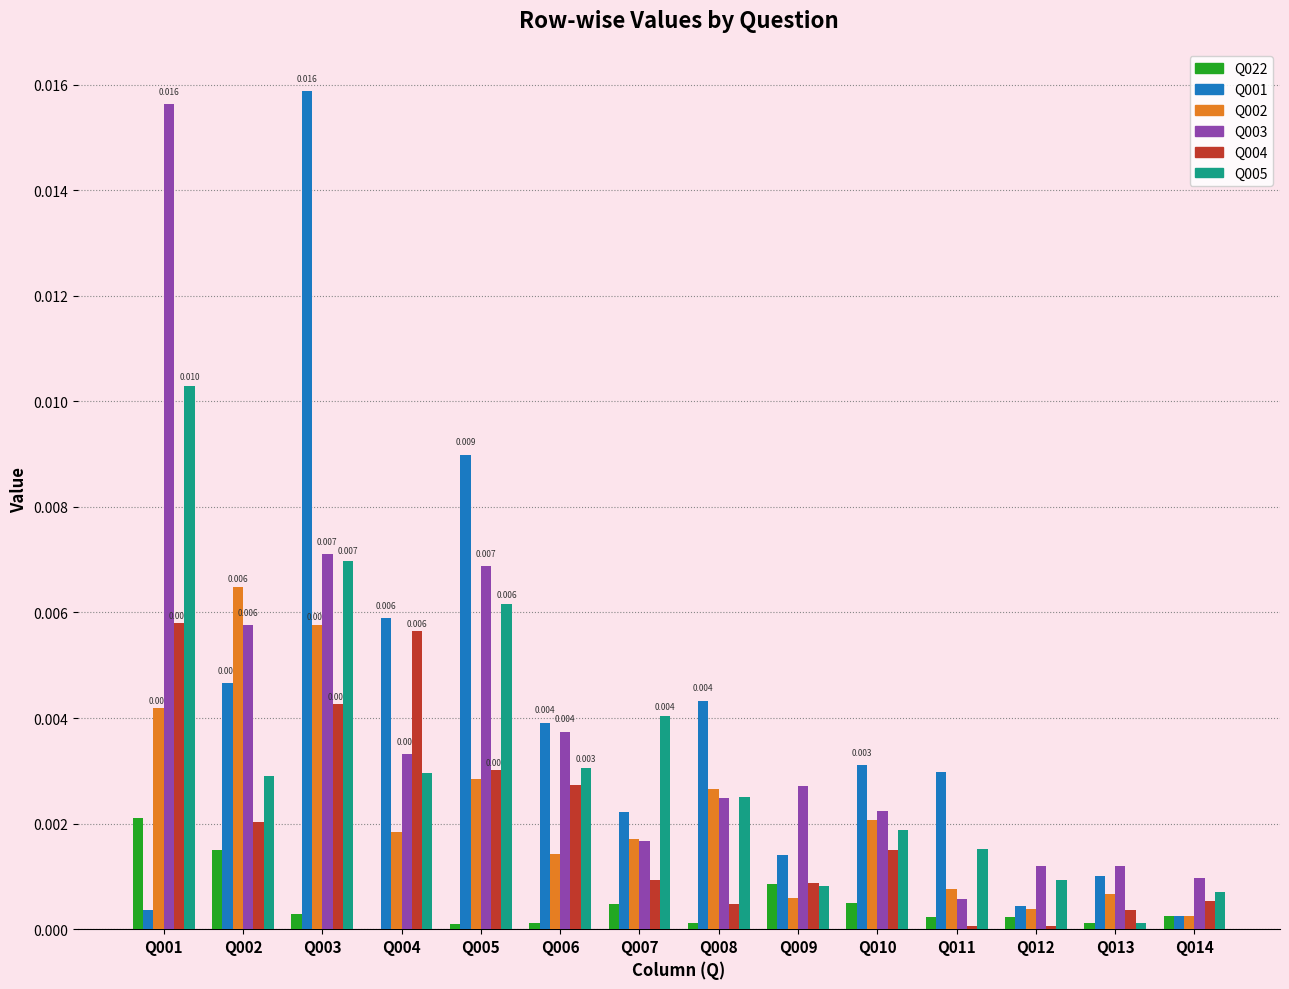

Is the value of Q001 at Q003 greater than the value of Q005 at Q004?

Yes